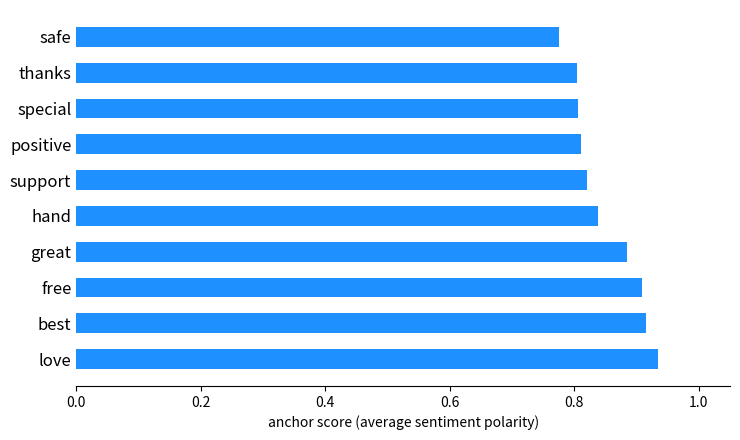

Are the bars horizontal?

Yes